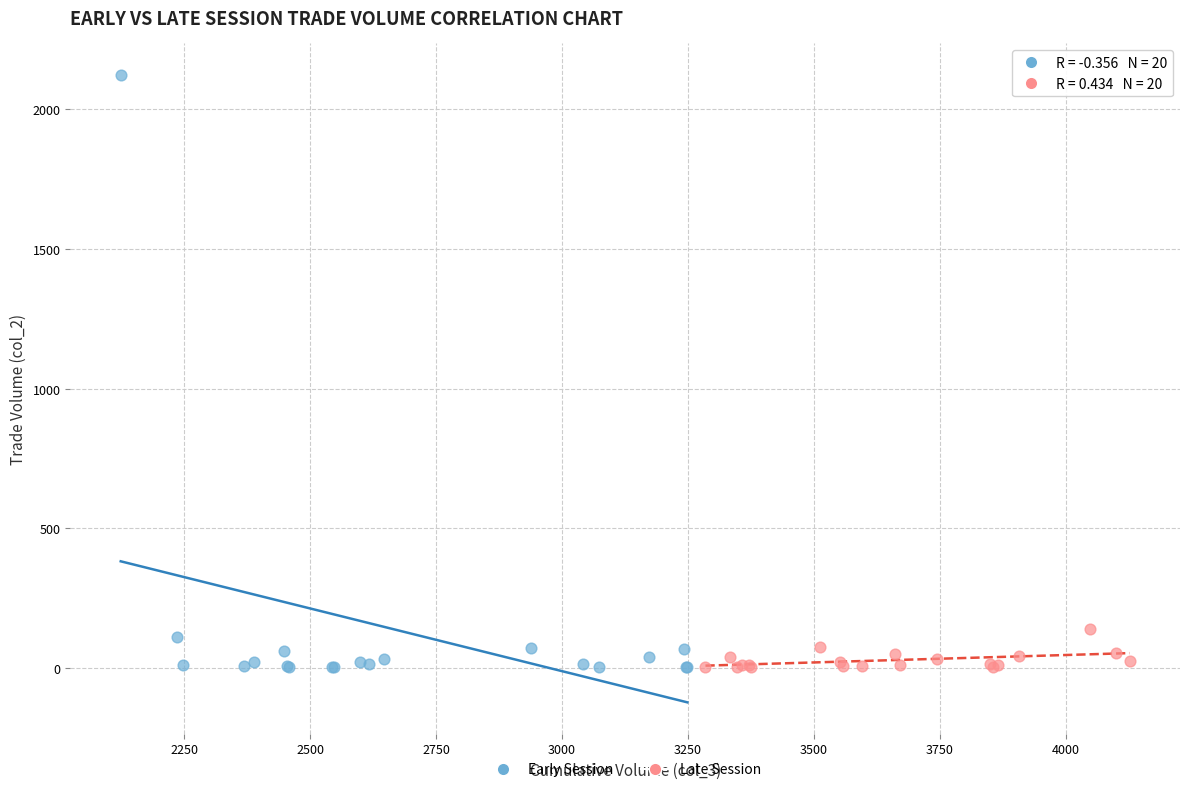

Which series has the widest spread of Y values?

Early Session